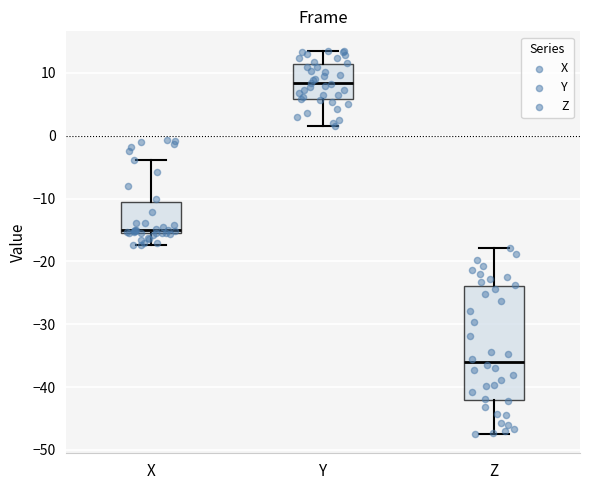

Reading left to right, transcribe this box plot: for each box, give where its median line is, the range the box spans, and where its two whiskers end, as read against the y-axis. The values are not printed on the chart, so give them approximately, as read against the axis.

X: median -15, box -16 to -11, whiskers -17 to -4
Y: median 8, box 6 to 11, whiskers 2 to 14
Z: median -36, box -42 to -24, whiskers -47 to -18